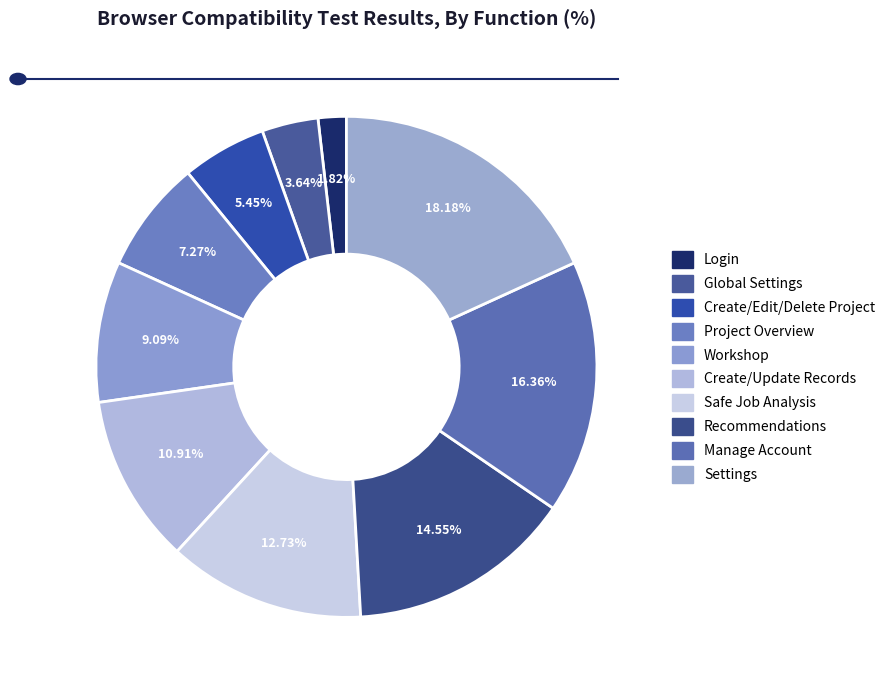

Count the number of slices in the pie.

10